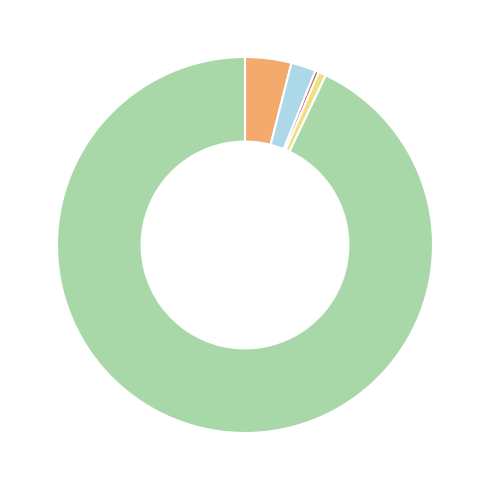

Does any single category account for the majority?

Yes